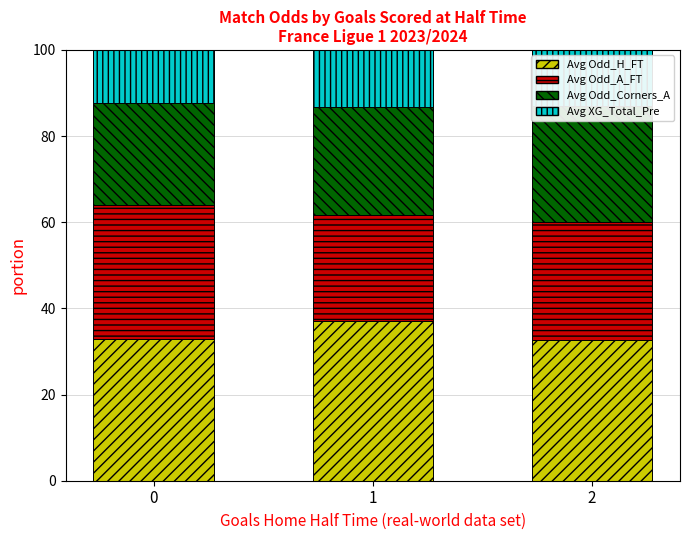

Which category has the lowest value in the Avg Odd_H_FT series?

2